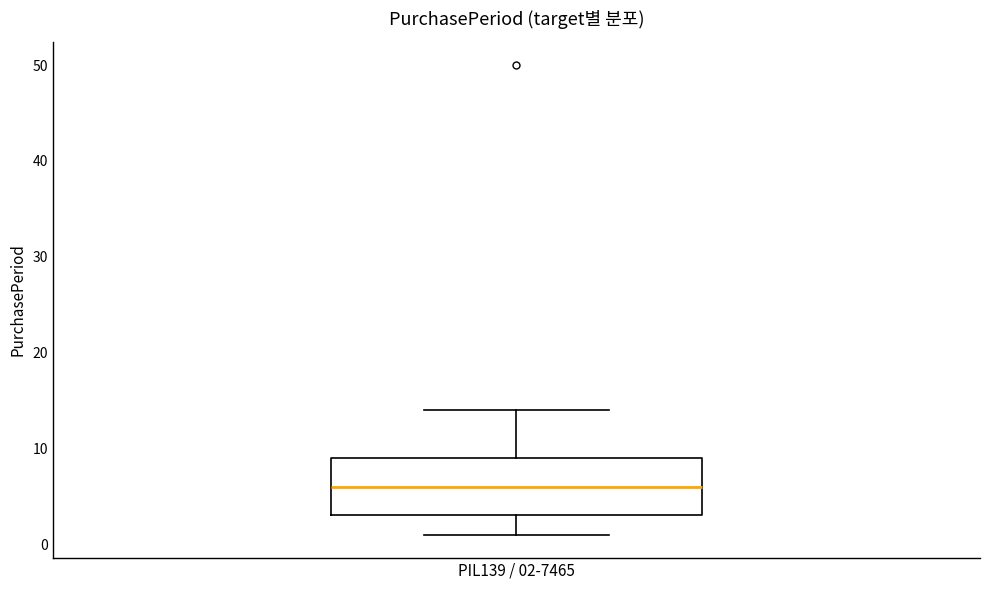

Where is the upper edge of the box for PIL139 / 02-7465 on the y-axis? The values are not printed on the chart, so give them approximately, as read against the axis.

9